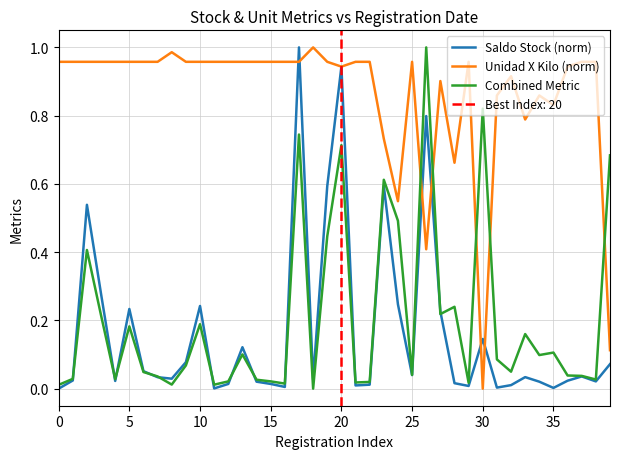

Where do Unidad X Kilo (norm) and Saldo Stock (norm) first cross each other?

16 and 17